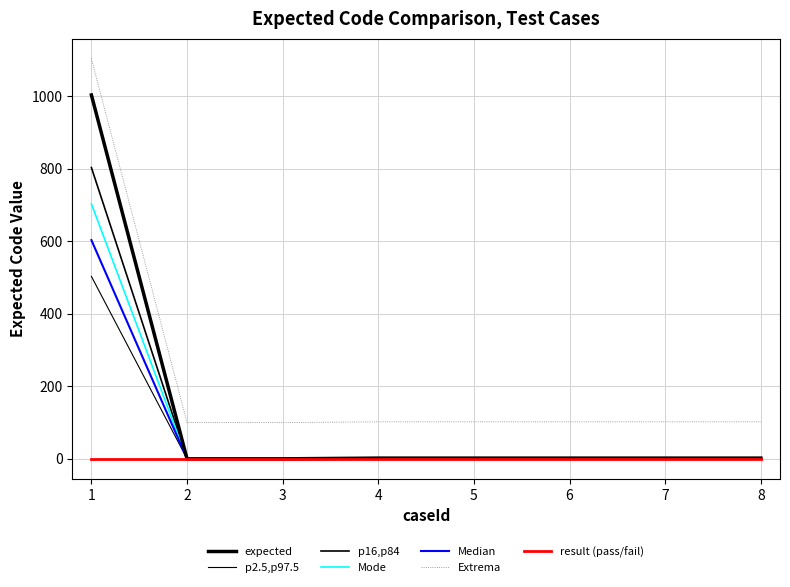

Which category has the lowest value across all series?

2